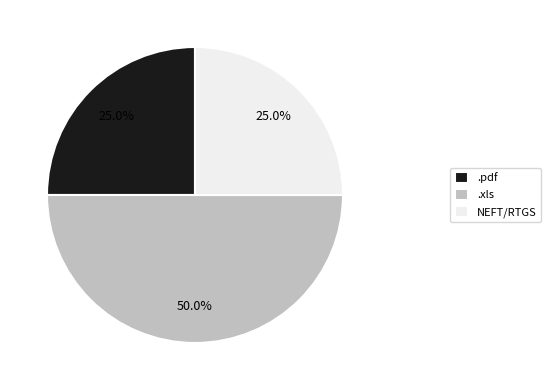

What percentage is NOT represented by NEFT/RTGS?

75.0%